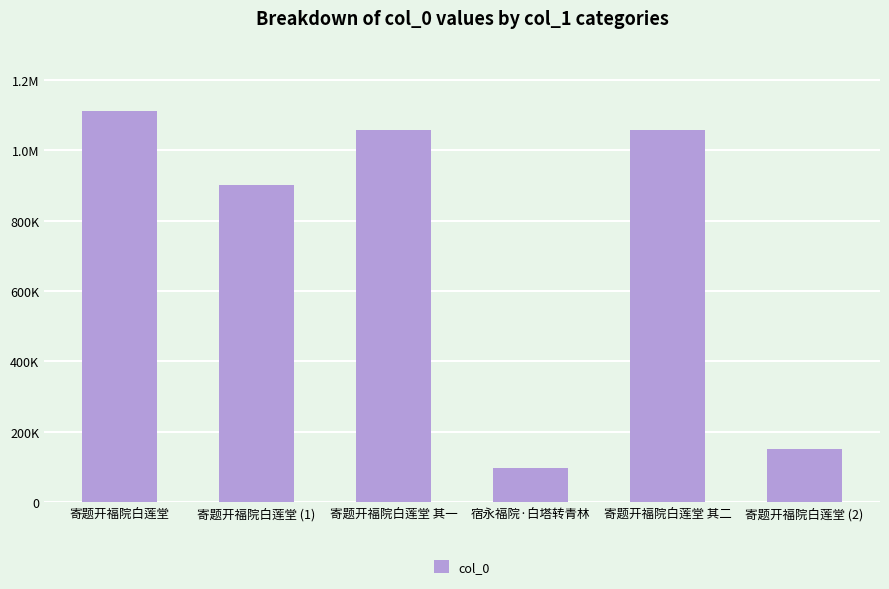

The value at 宿永福院·白塔转青林 is 97888. True or false?

True